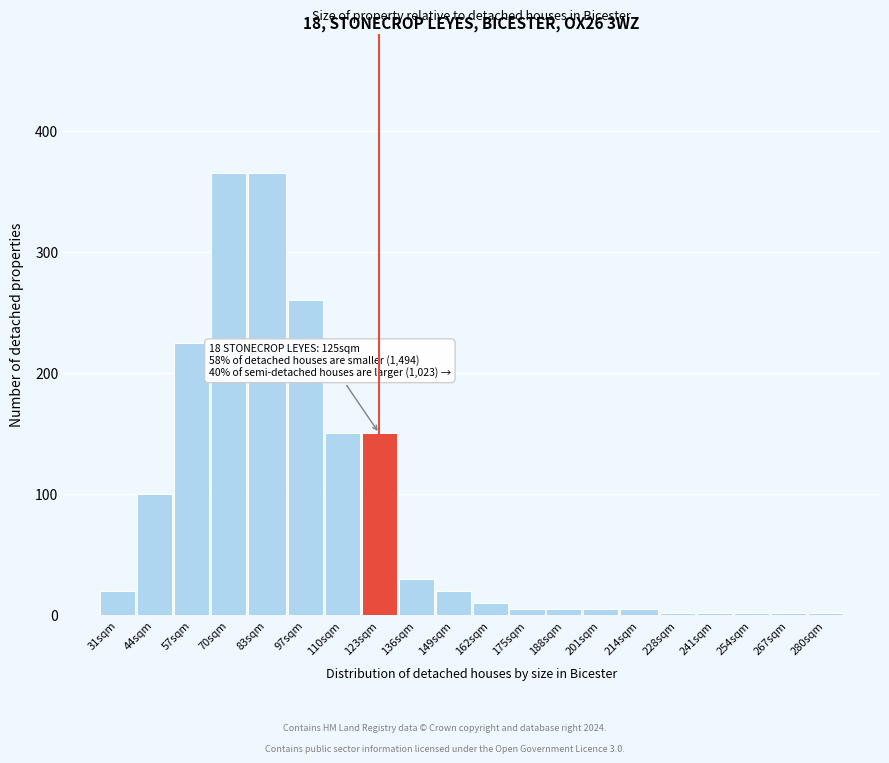

Reading left to right, list all the values displayed in this chart.

31sqm=20	44sqm=100	57sqm=225	70sqm=365	83sqm=365	97sqm=260	110sqm=150	123sqm=150	136sqm=30	149sqm=20	162sqm=10	175sqm=5	188sqm=5	201sqm=5	214sqm=5	228sqm=2	241sqm=2	254sqm=2	267sqm=2	280sqm=2